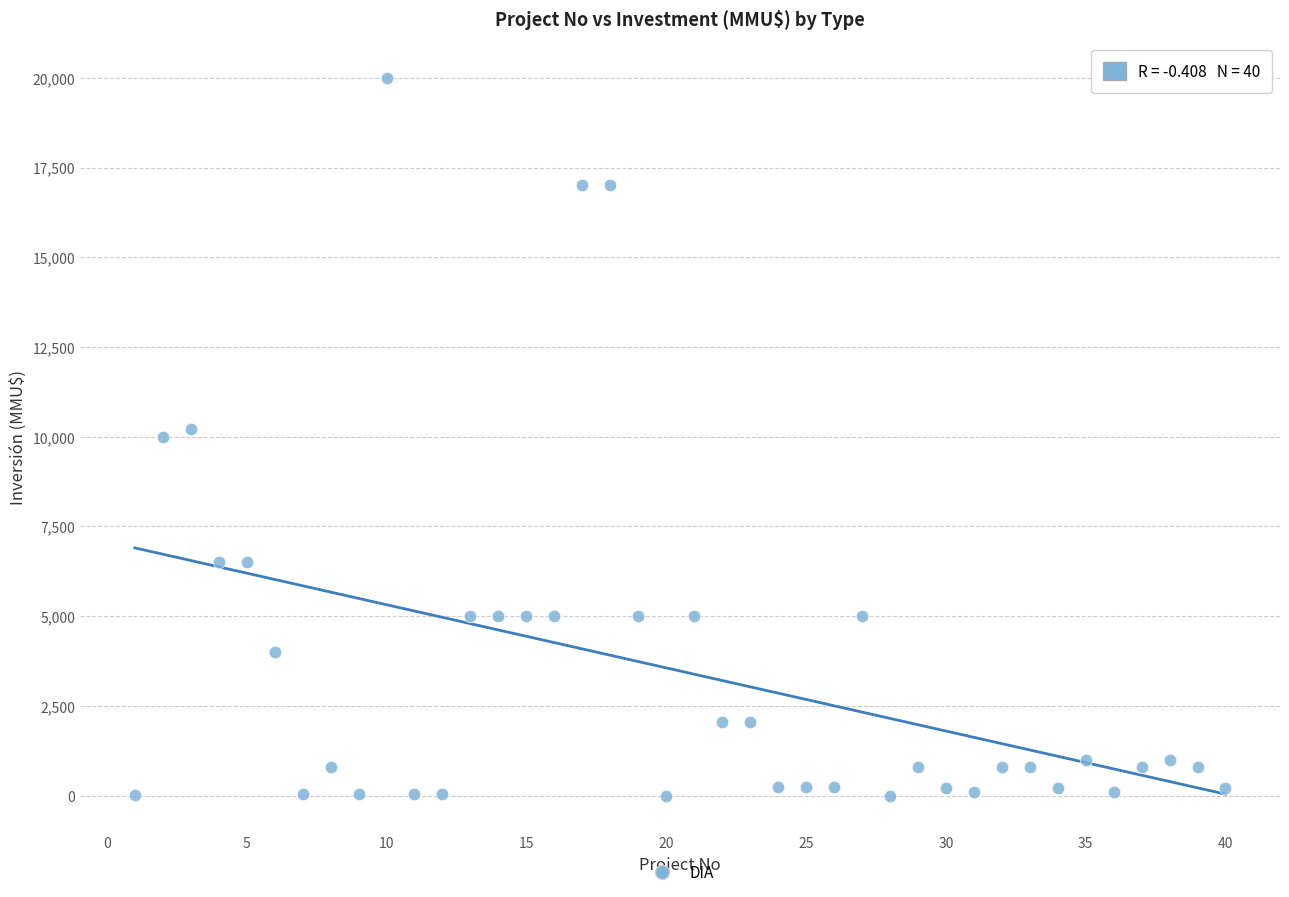

What is the range of X values (max minus min)?

39